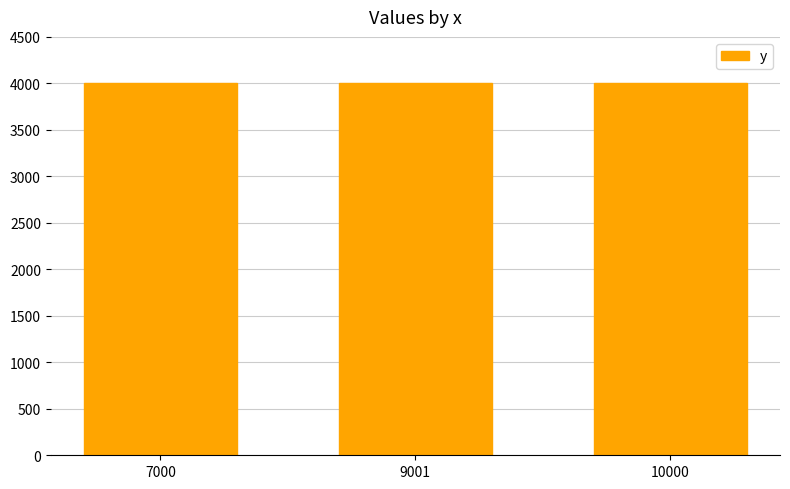

What is the ratio of the value at 10000 to the value at 9001?

1.0